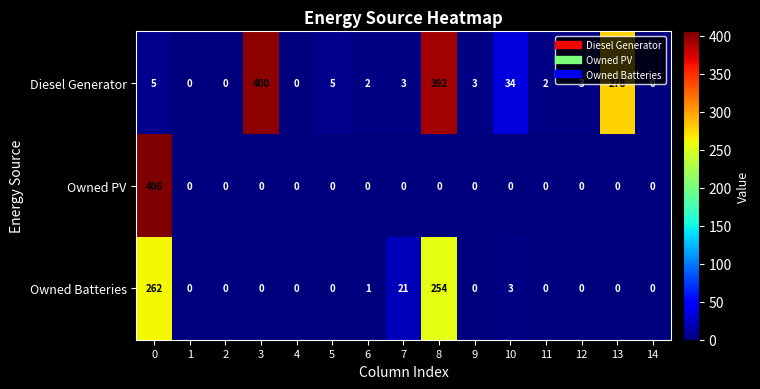

Rank the series by their maximum value, from lowest to highest.

Owned Batteries, Diesel Generator, Owned PV